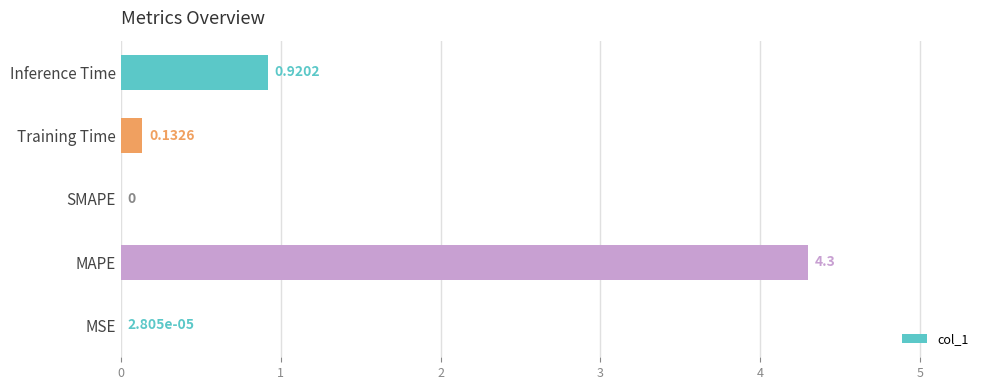

Which has a higher value, MSE or Inference Time?

Inference Time